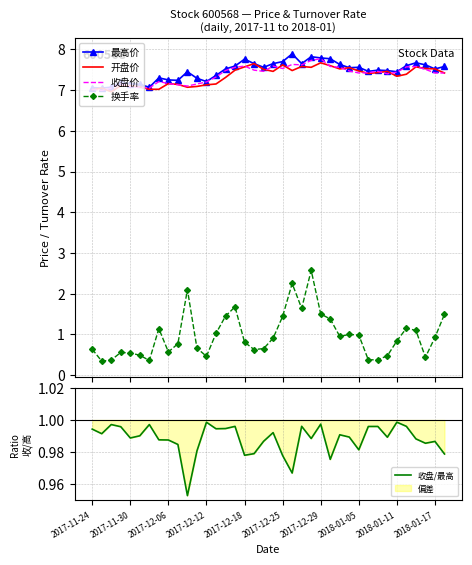

What is the highest value of the 换手率 series?

2.6